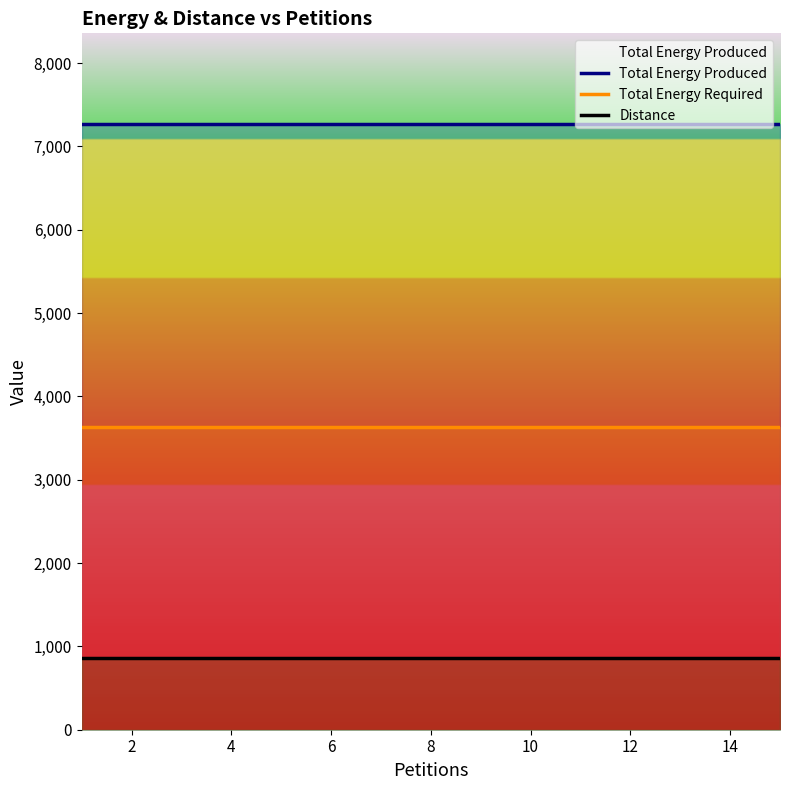

At how many categories does at least one series exceed 2133?

15